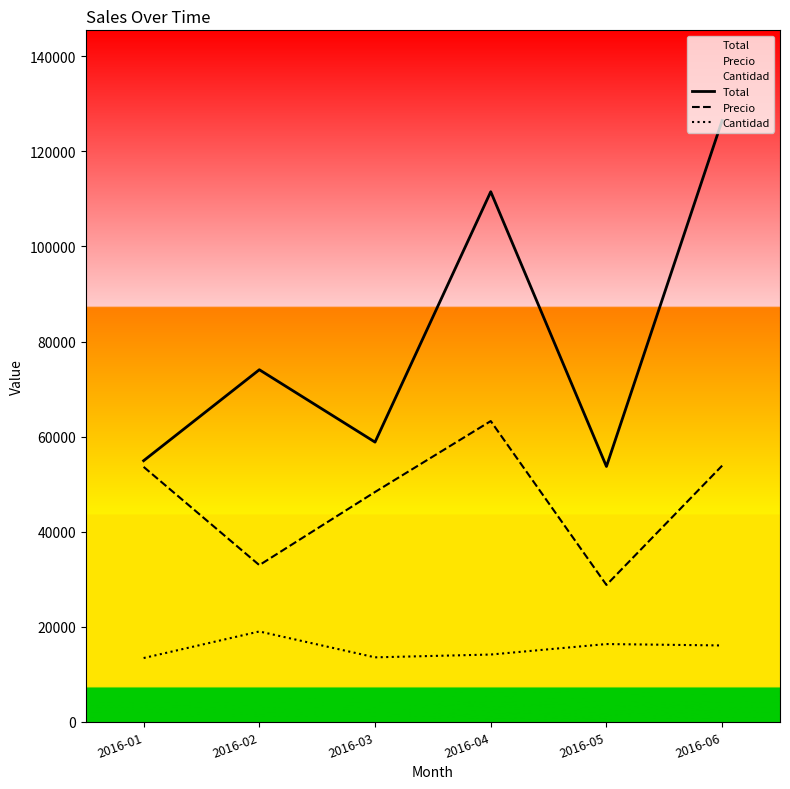

How many data points does each series have?

6